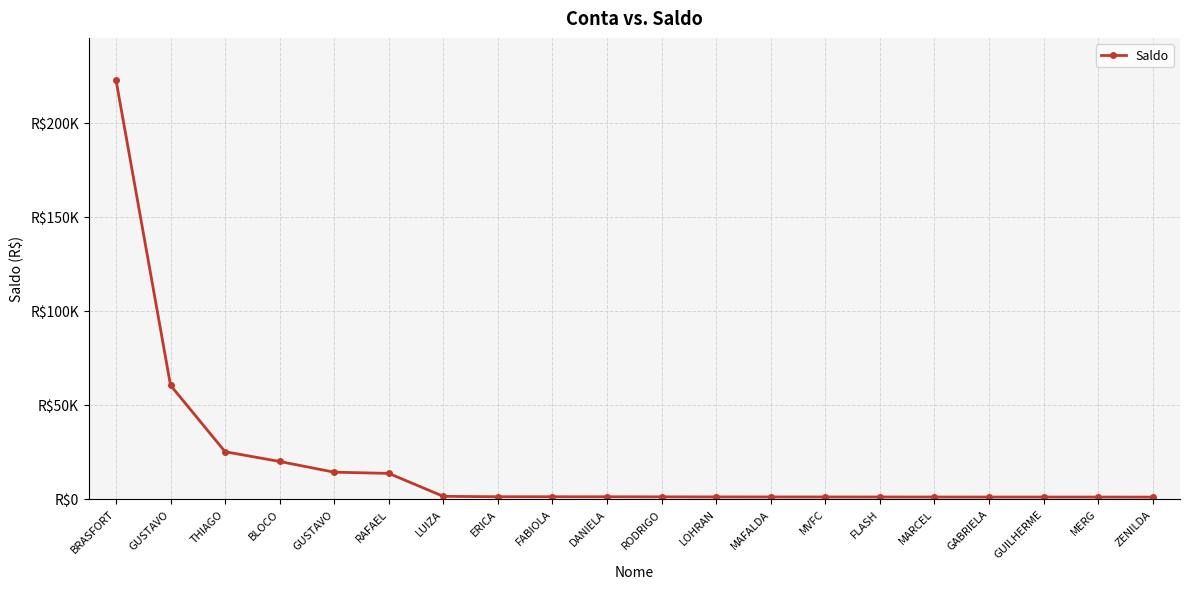

List the labels in order of value, largest first.

BRASFORT, GUSTAVO, THIAGO, BLOCO, GUSTAVO, RAFAEL, LUIZA, ERICA, FABIOLA, DANIELA, RODRIGO, LOHRAN, MAFALDA, MVFC, FLASH, MARCEL, GABRIELA, GUILHERME, MERG, ZENILDA